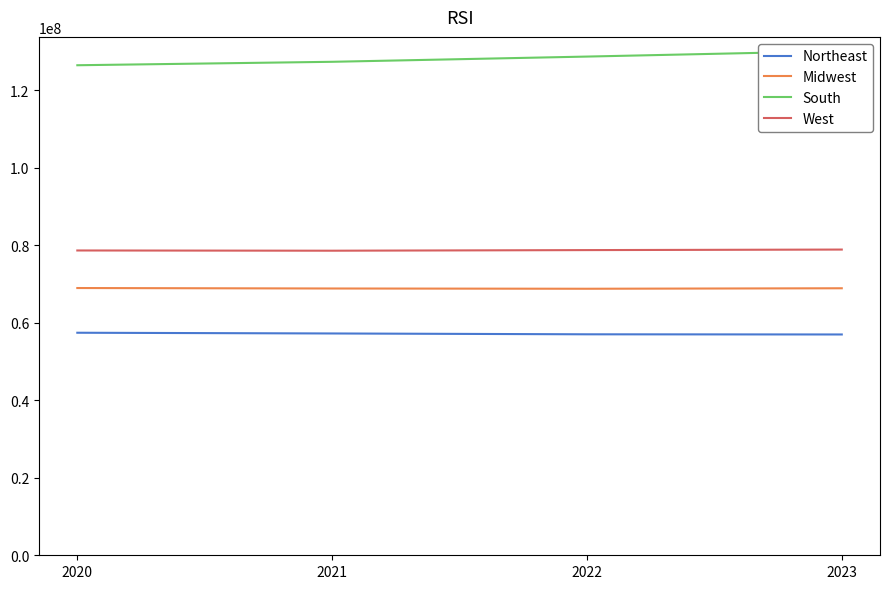

What is the value of the Midwest point at the 1st from the left?

68969794